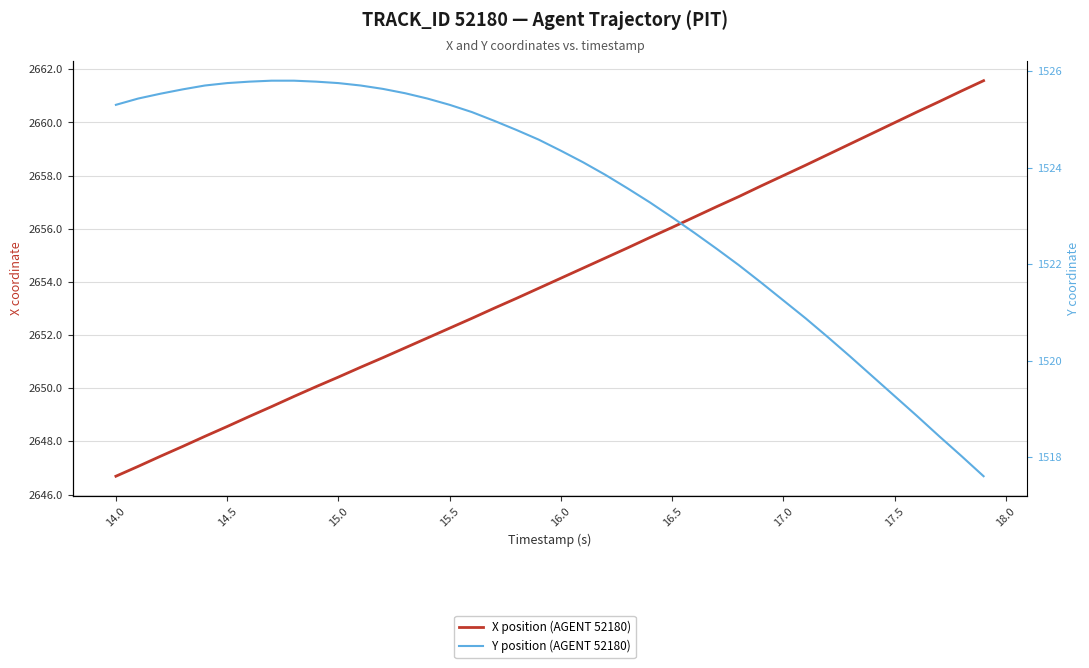

Does the chart have visible grid lines?

Yes